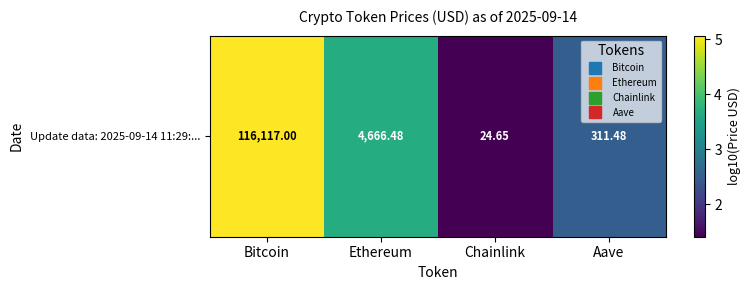

Rank the categories by value from lowest to highest.

Chainlink, Aave, Ethereum, Bitcoin